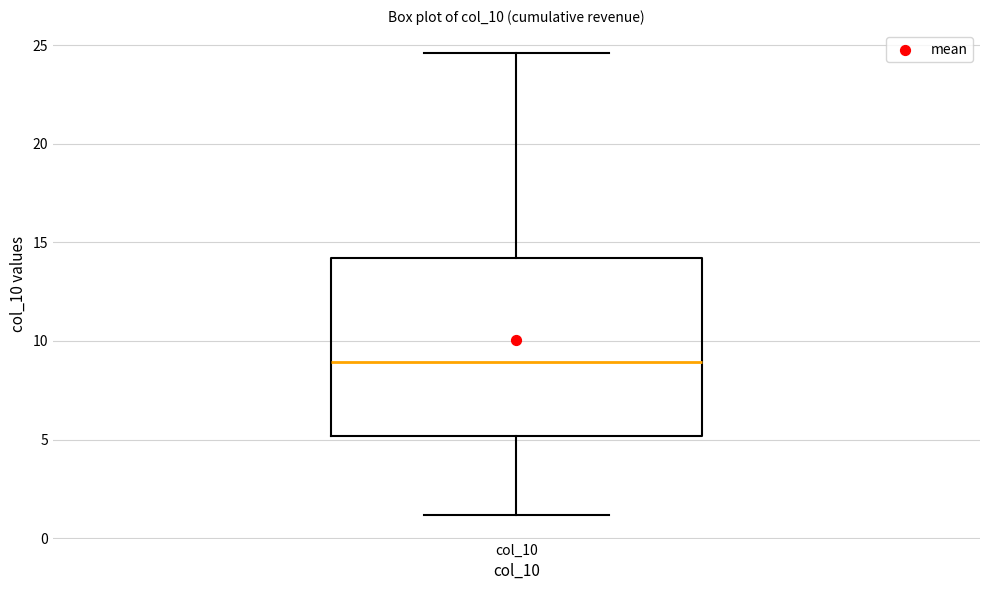

Transcribe this box plot: give where the median line is, the range the box spans, and where the two whiskers end, as read against the y-axis. The values are not printed on the chart, so give them approximately, as read against the axis.

median 9.0, box 5.0 to 14.0, whiskers 1.0 to 24.5